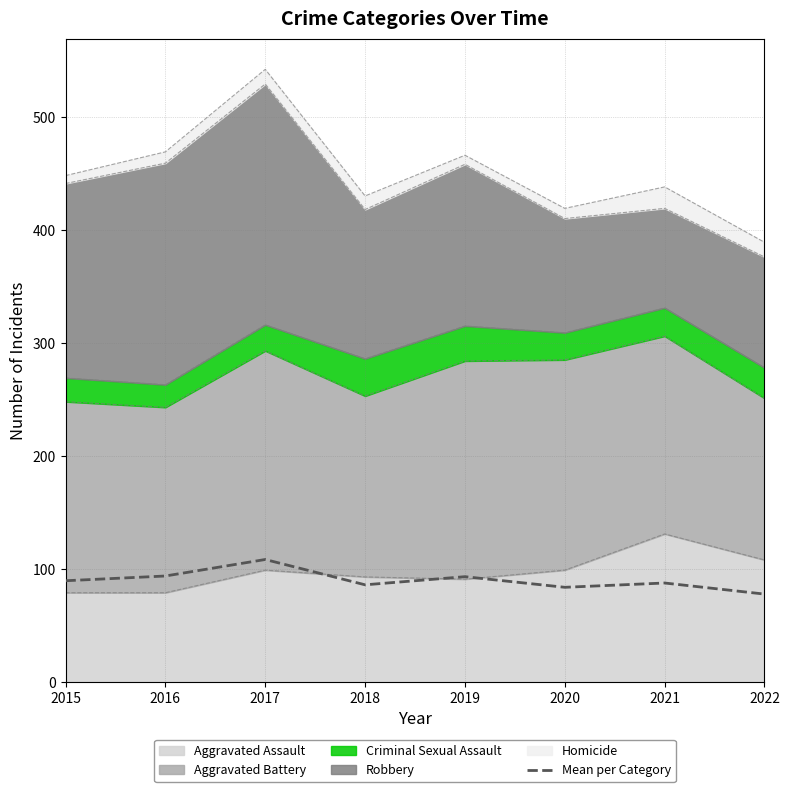

What is the ratio of the value at 2017 to the value at 2019?

1.2